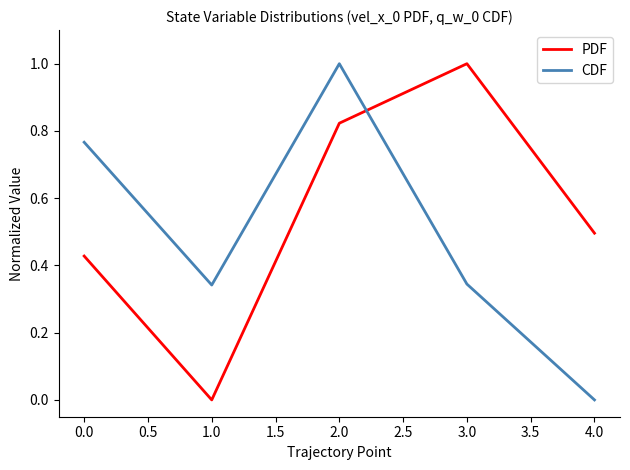

Rank the series at 2.0 from lowest to highest value.

PDF, CDF